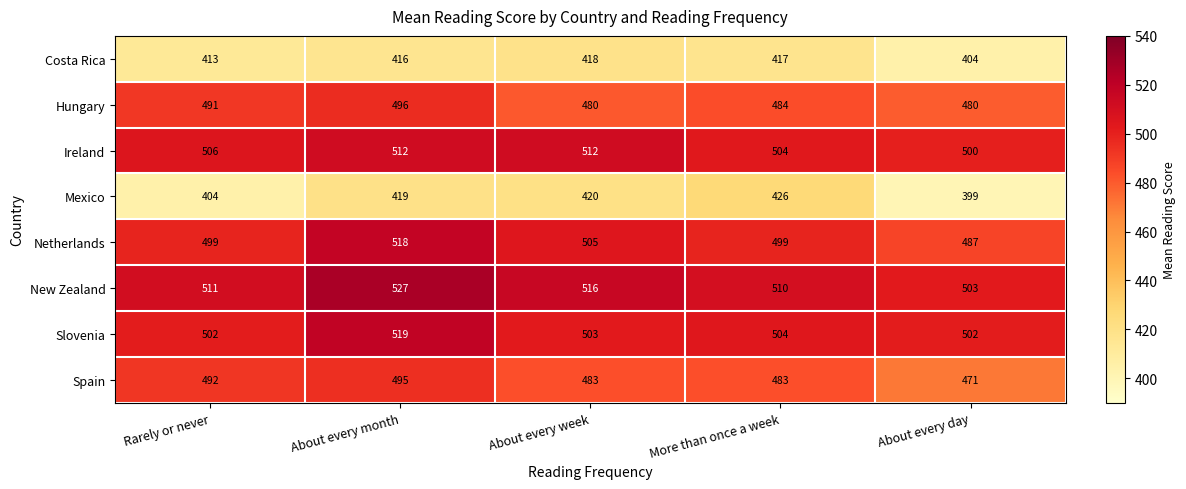

What is the total value across all series at About every day?

3746